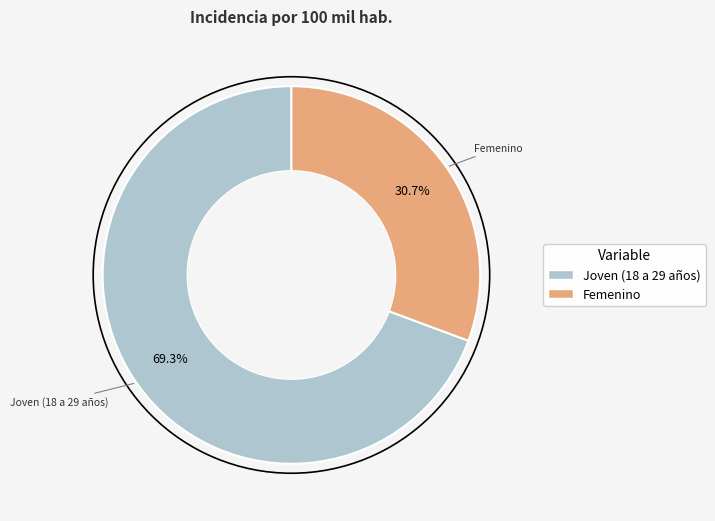

How much of the chart is everything except Femenino?

69.3%